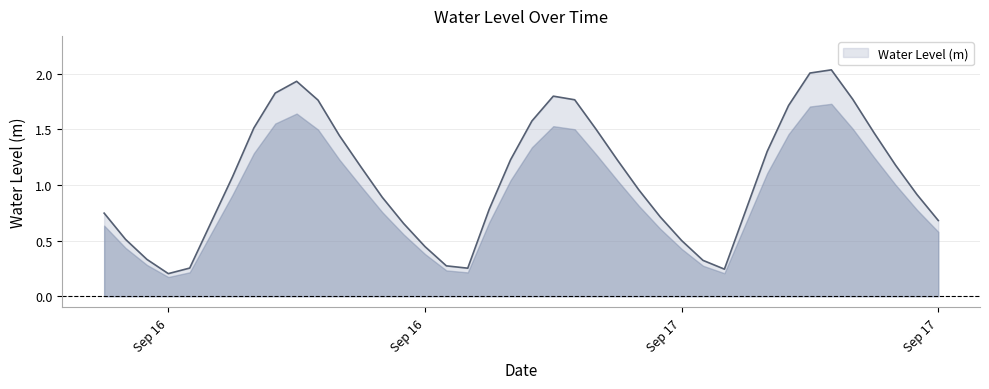

How many series are shown in this chart?

1